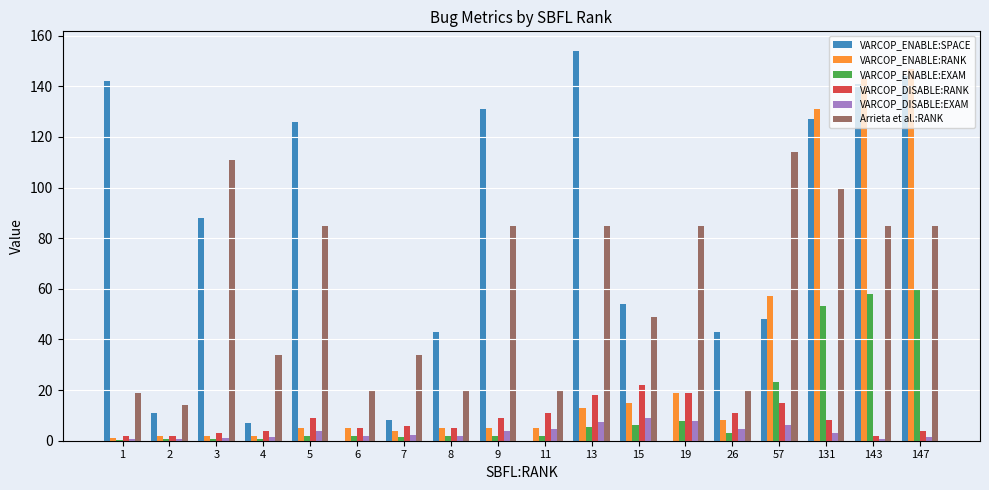

How many groups of bars are there?

18